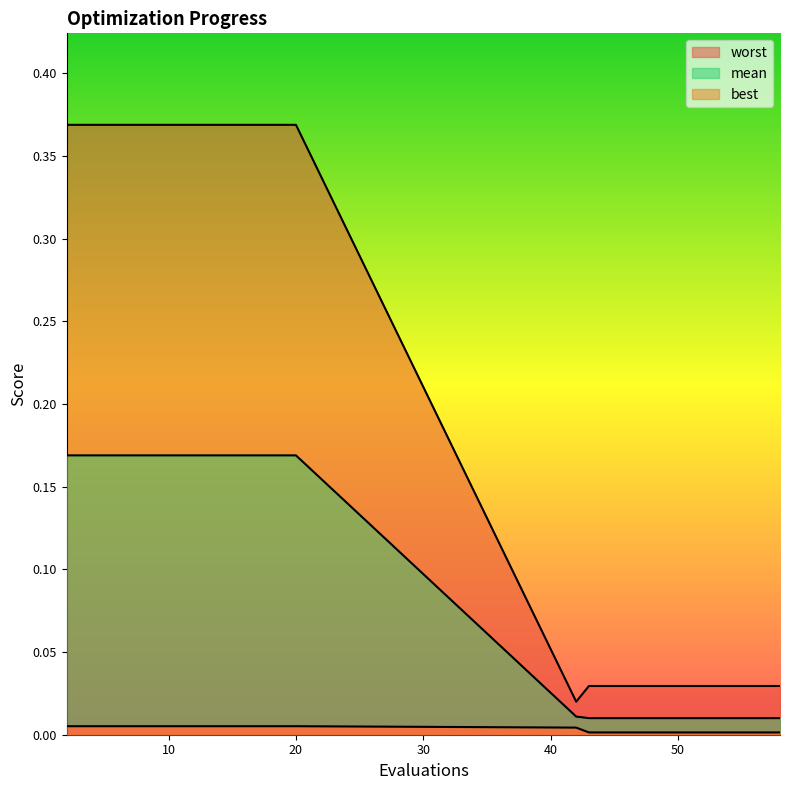

Between 6 and 14, which series saw the biggest shift?

mean